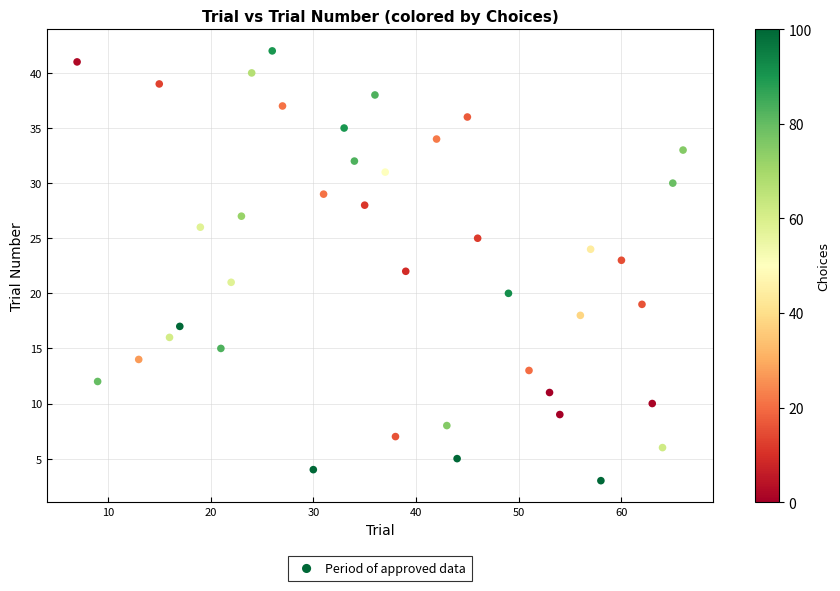

What is the range of X values (max minus min)?

59